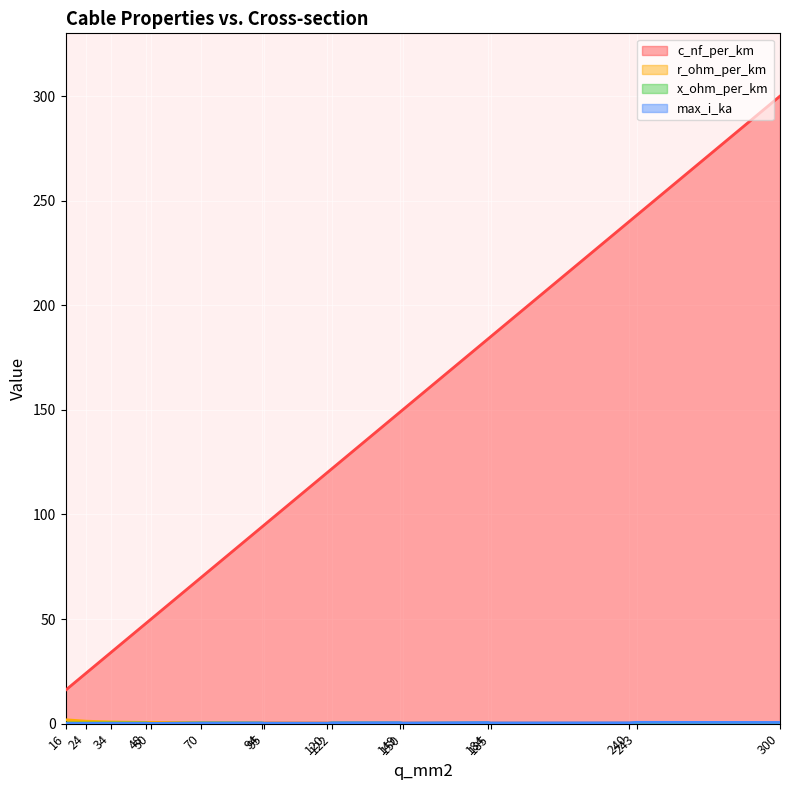

True or false: c_nf_per_km and x_ohm_per_km cross at least once.

False